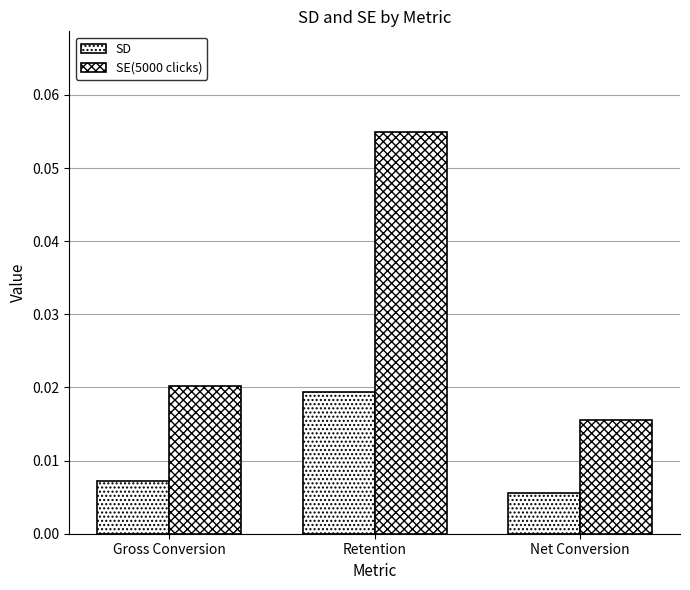

Does the chart contain stacked bars?

No